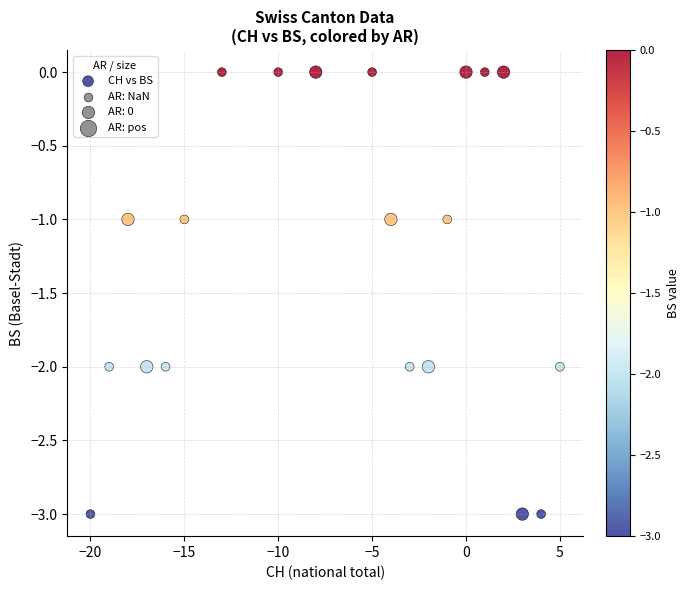

What is the range of X values (max minus min)?

25